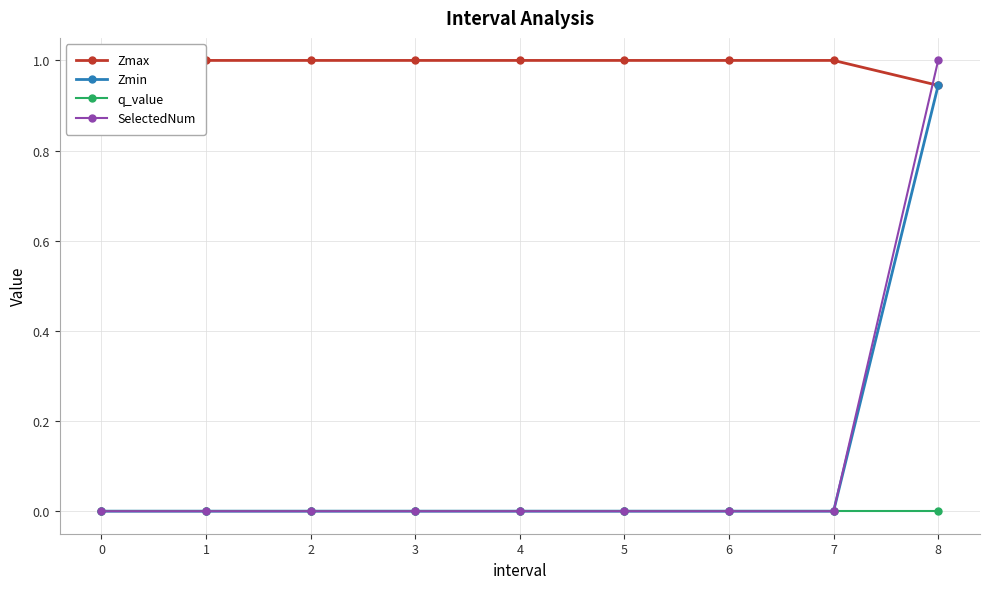

What are all the series names shown in the legend?

Zmax, Zmin, q_value, SelectedNum